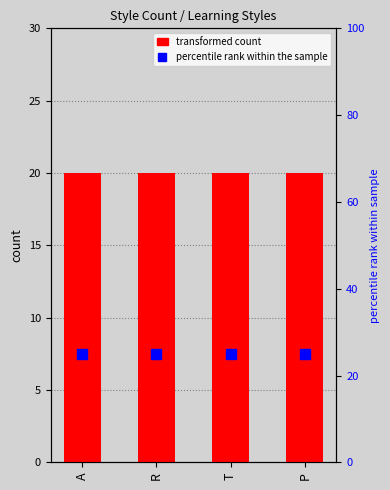

What are all the series names shown in the legend?

transformed count, percentile rank within the sample